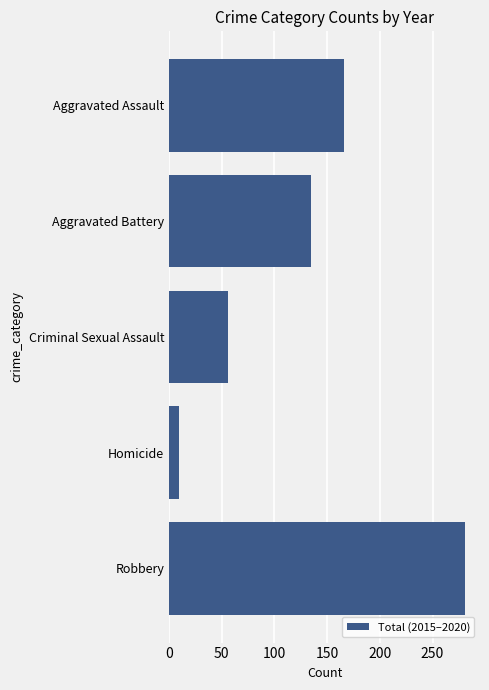

Read the value at Aggravated Assault.

166